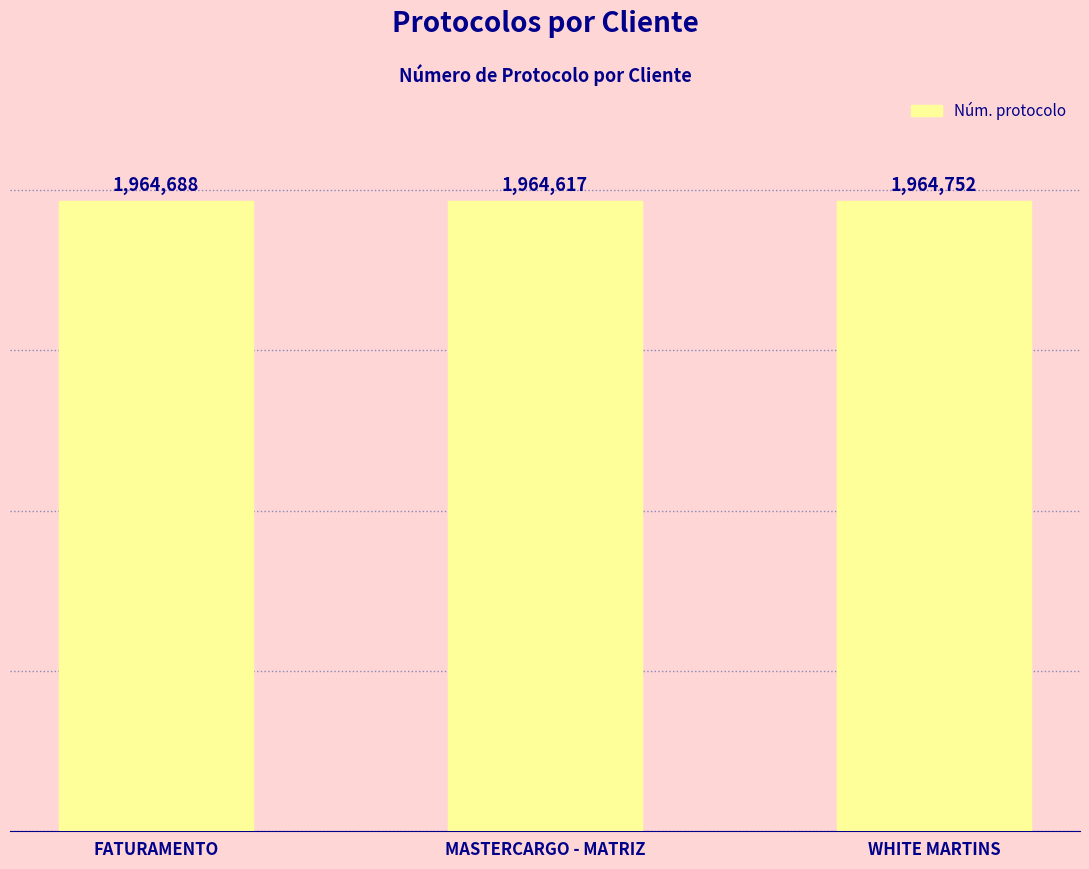

What is the label of the 3rd bar from the left?

WHITE MARTINS